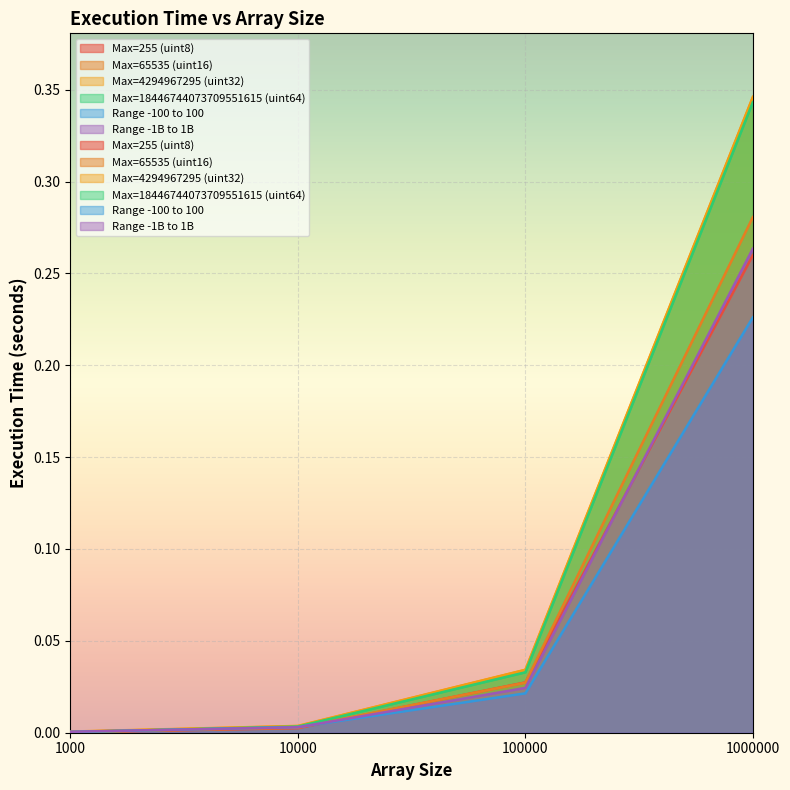

True or false: Max=65535 (uint16) and Max=4294967295 (uint32) cross at least once.

False